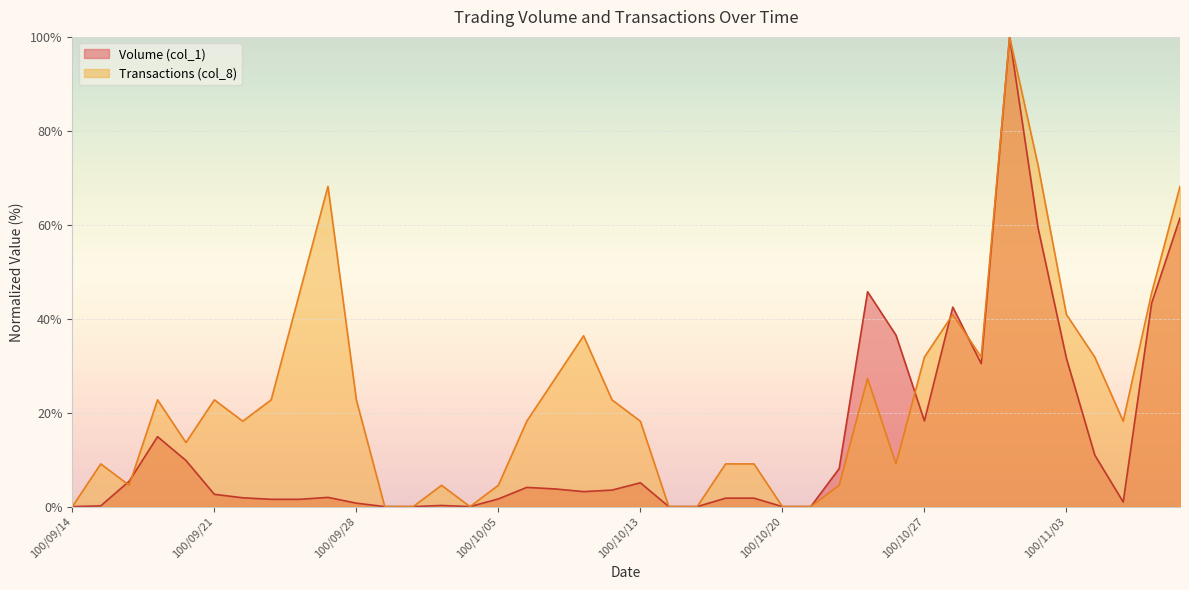

Reading left to right, extract all data points from this chart.

Volume (col_1): 0.0	0.2	5.4	14.9	9.8	2.6	1.9	1.6	1.6	2.0	0.7	0.0	0.0	0.2	0.0	1.6	4.1	3.8	3.2	3.5	5.1	0.0	0.0	1.8	1.8	0.0	0.0	8.1	45.7	36.5	18.2	42.5	30.4	100.0	59.4	31.6	11.0	1.0	43.3	61.5
Transactions (col_8): 0.0	9.1	4.5	22.7	13.6	22.7	18.2	22.7	45.5	68.2	22.7	0.0	0.0	4.5	0.0	4.5	18.2	27.3	36.4	22.7	18.2	0.0	0.0	9.1	9.1	0.0	0.0	4.5	27.3	9.1	31.8	40.9	31.8	100.0	72.7	40.9	31.8	18.2	45.5	68.2